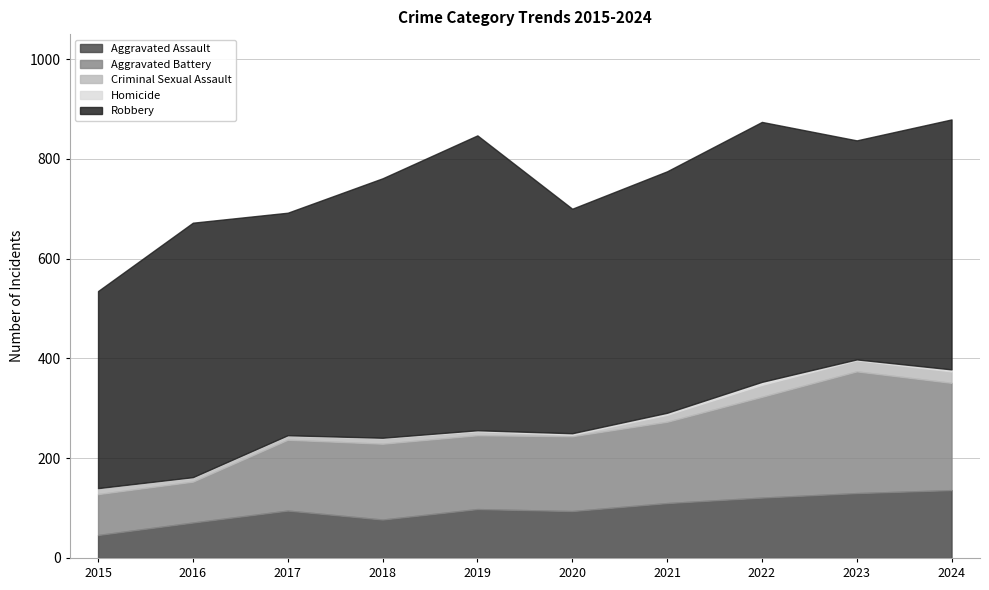

Reading left to right, extract all data points from this chart.

Aggravated Assault: 46	71	95	77	98	94	110	121	130	136
Aggravated Battery: 82	82	142	152	148	150	163	202	244	215
Criminal Sexual Assault: 12	8	8	11	8	3	14	24	22	23
Homicide: 0	1	1	1	2	3	4	6	2	4
Robbery: 395	510	446	520	591	450	484	521	439	501